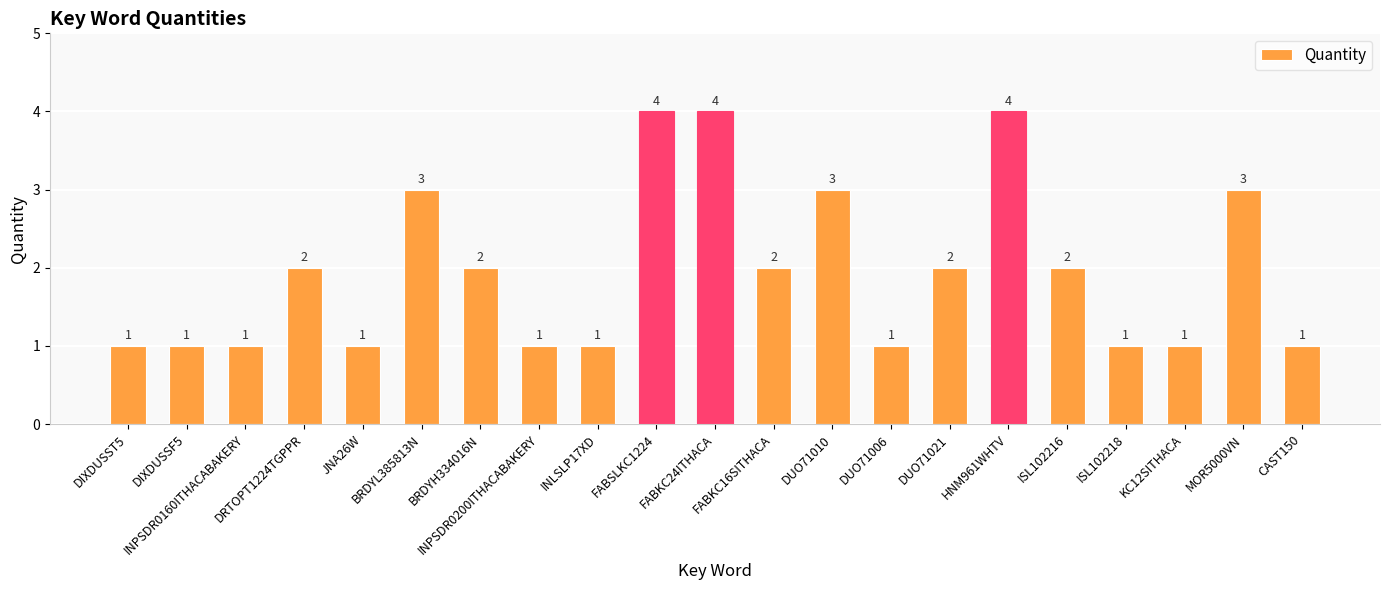

What is the greatest value displayed?

4